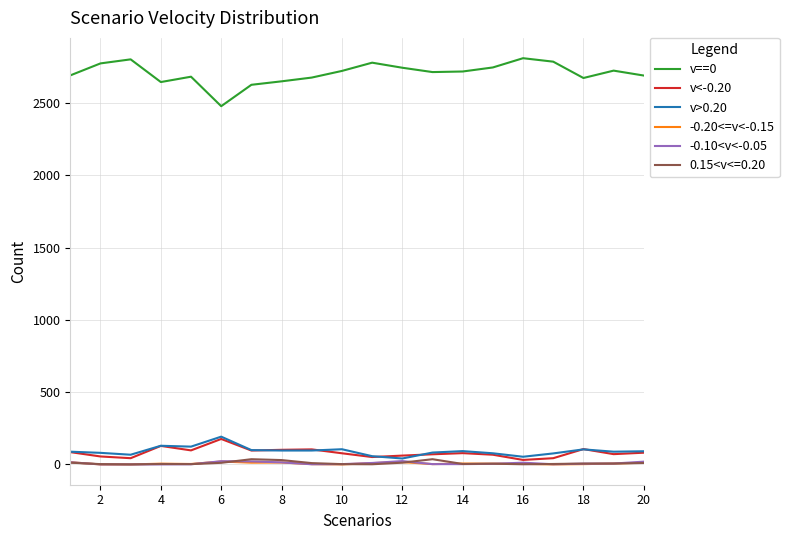

Which series has the largest total across all categories?

v==0